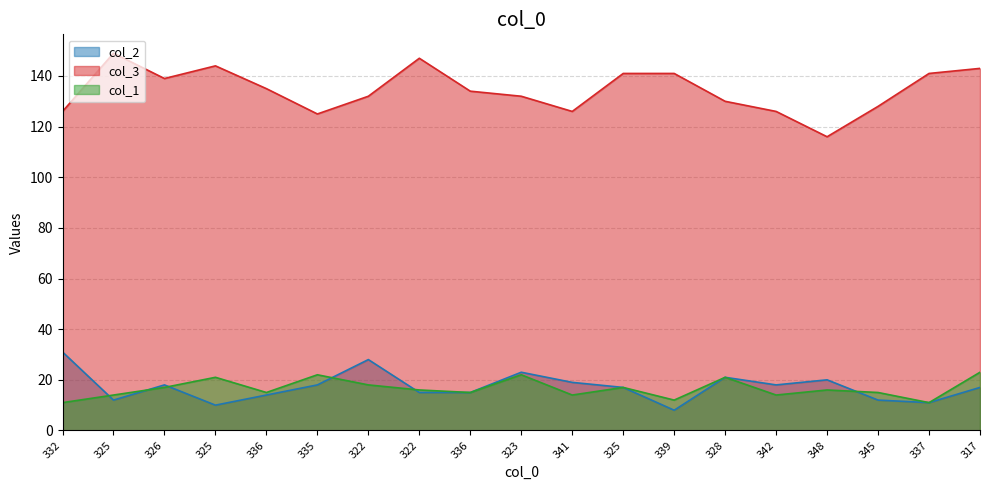

Rank the series at 328 from lowest to highest value.

col_2, col_1, col_3